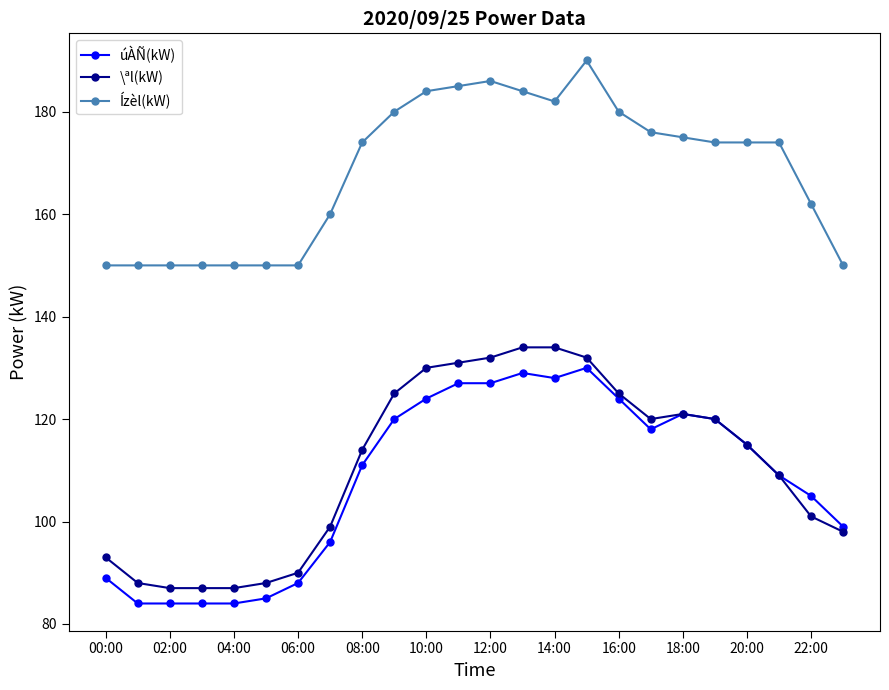

How many data points does each series have?

24